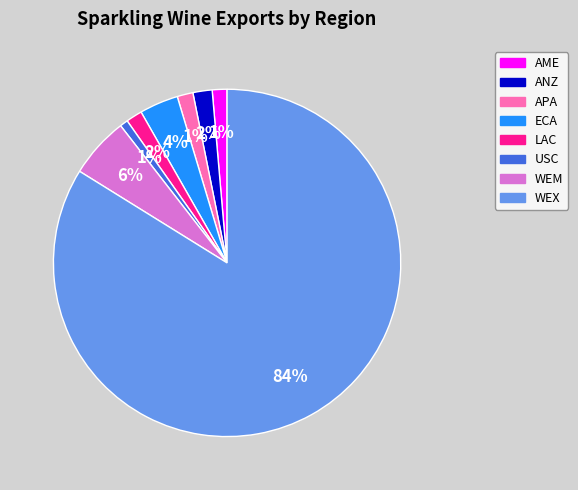

Does APA account for over 50% of the chart?

No